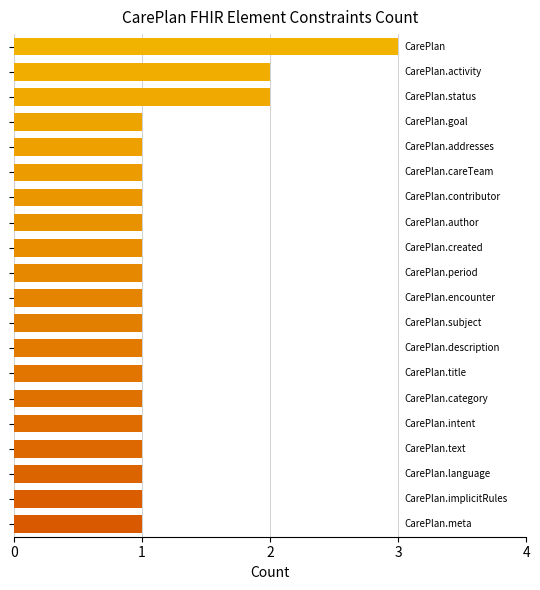

What is the sum of all values?

24